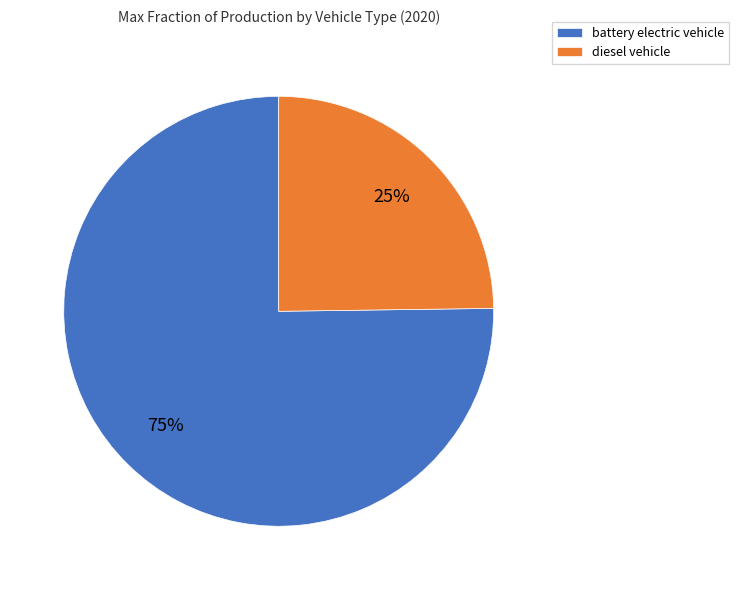

What is the smallest slice in the pie chart?

diesel vehicle